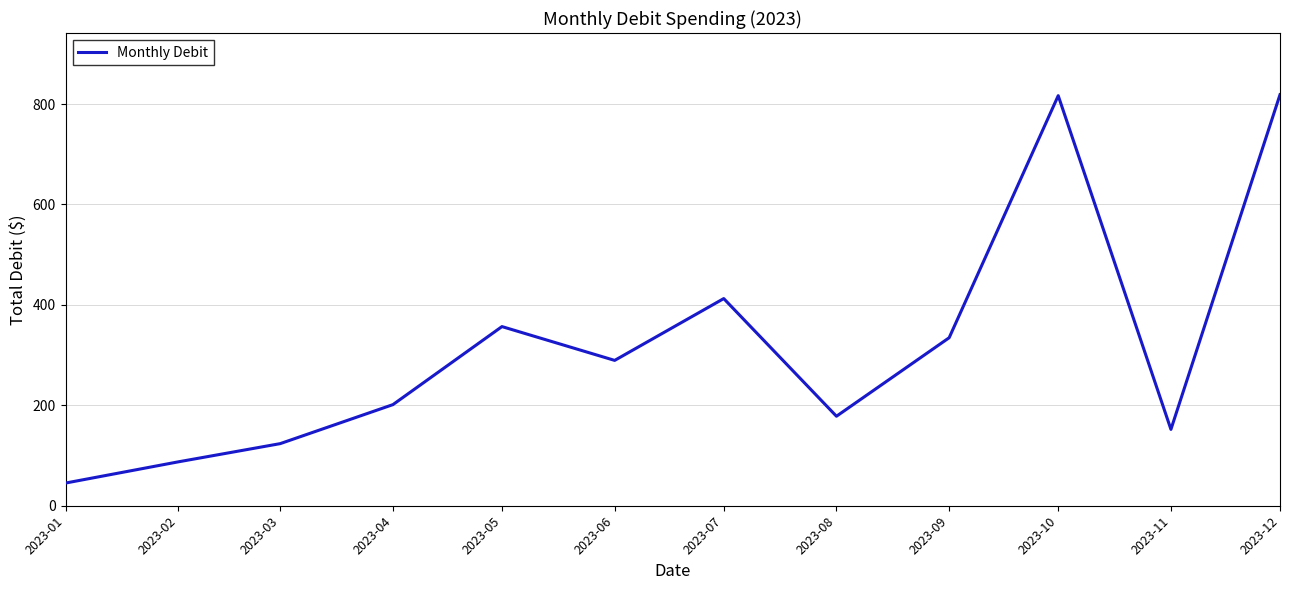

Between 2023-09 and 2023-01, which is larger?

2023-09